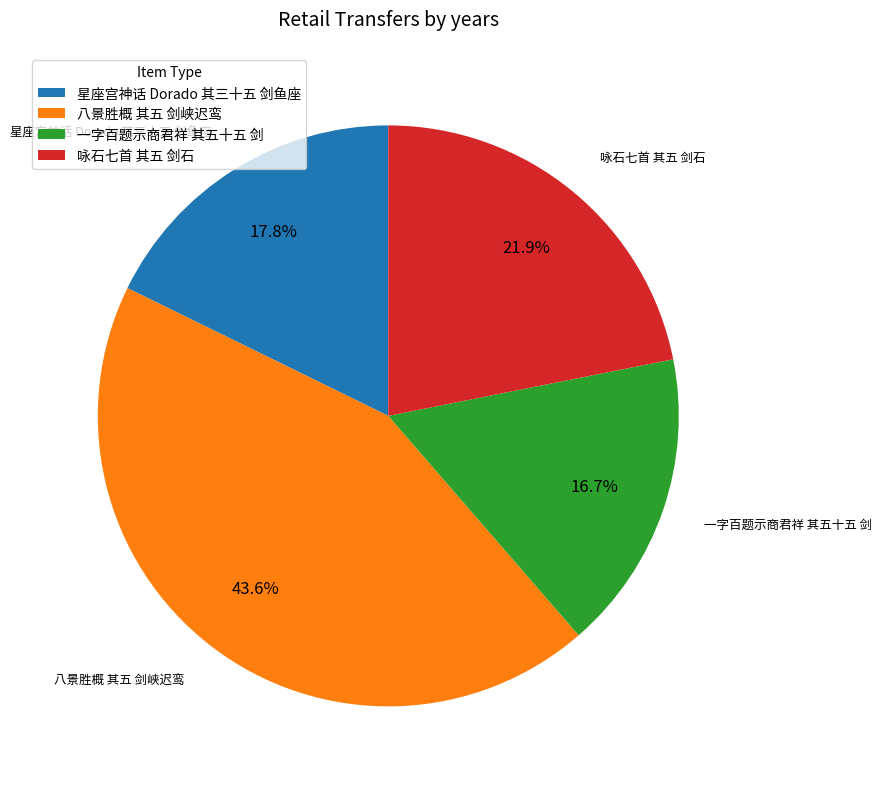

Does 一字百题示商君祥 其五十五 剑 represent more than half of the total?

No